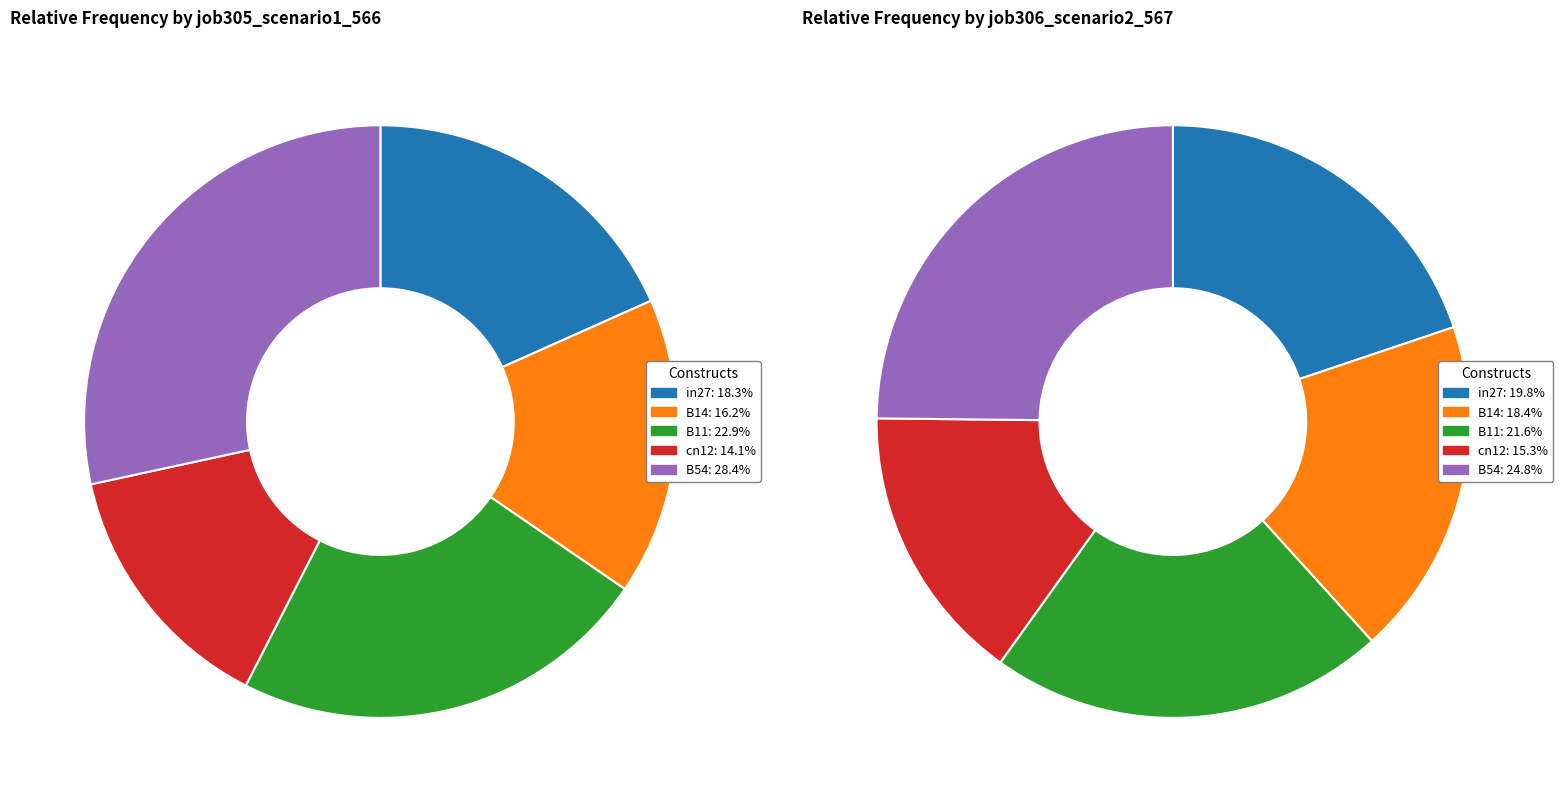

To the nearest percent, what is the difference between the largest and smallest slice percentages?

14%